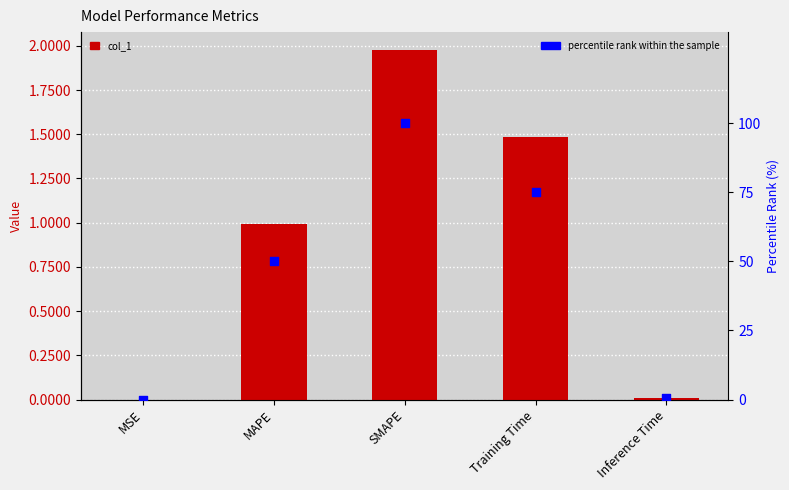

What is the total value across all series at MAPE?

51.3